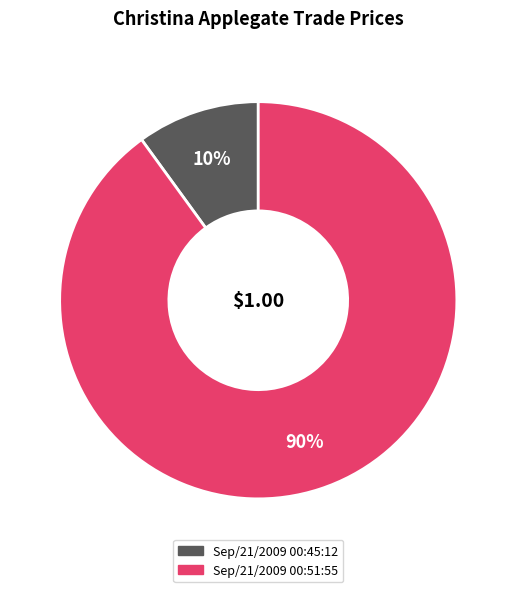

Which slice is the largest?

Sep/21/2009 00:51:55